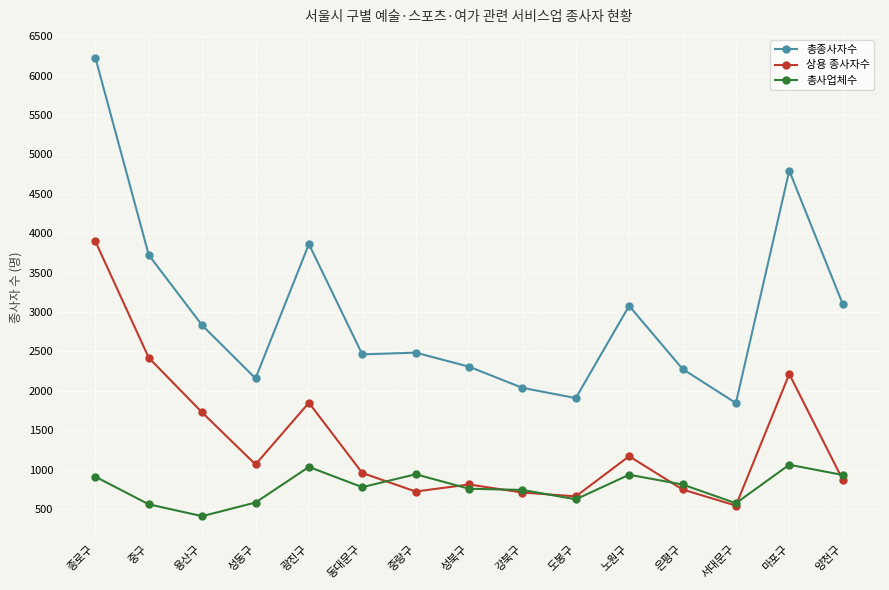

How many series are shown in this chart?

3